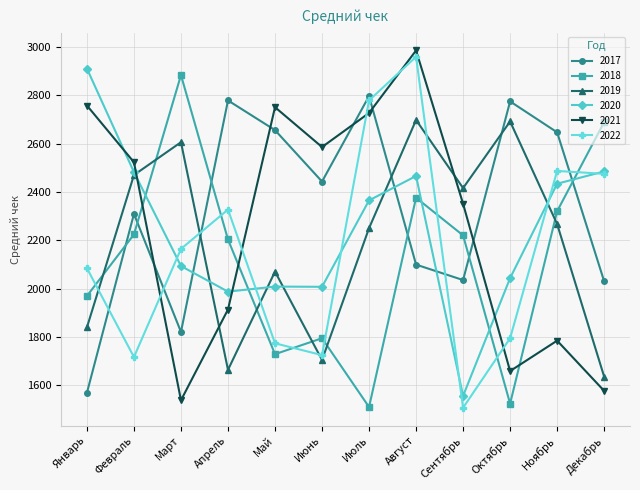

What is the label of the 7th point from the left?

Июль